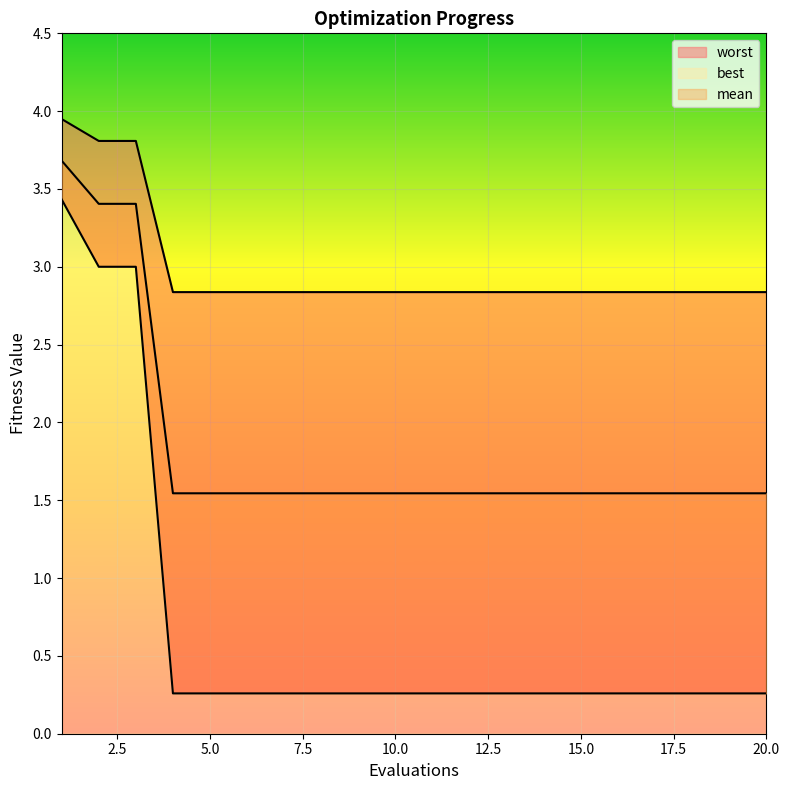

The value of mean at 7 is 1.5. True or false?

True